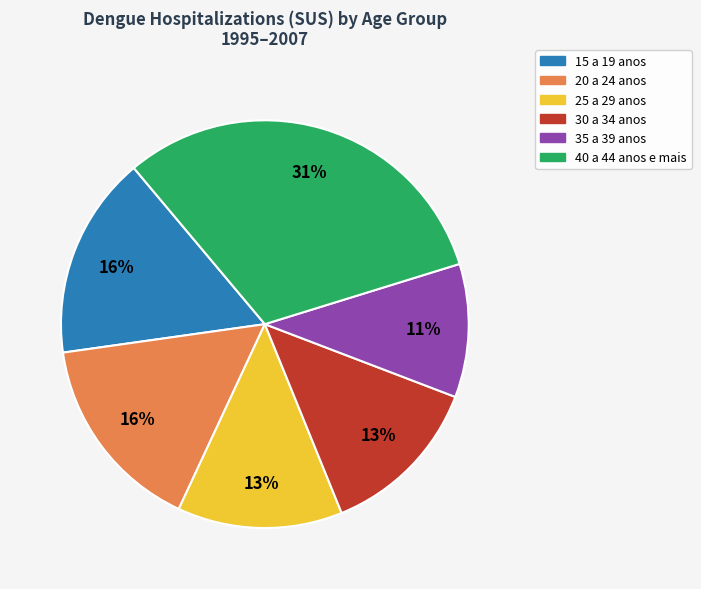

Is there any slice that represents more than half of the pie?

No